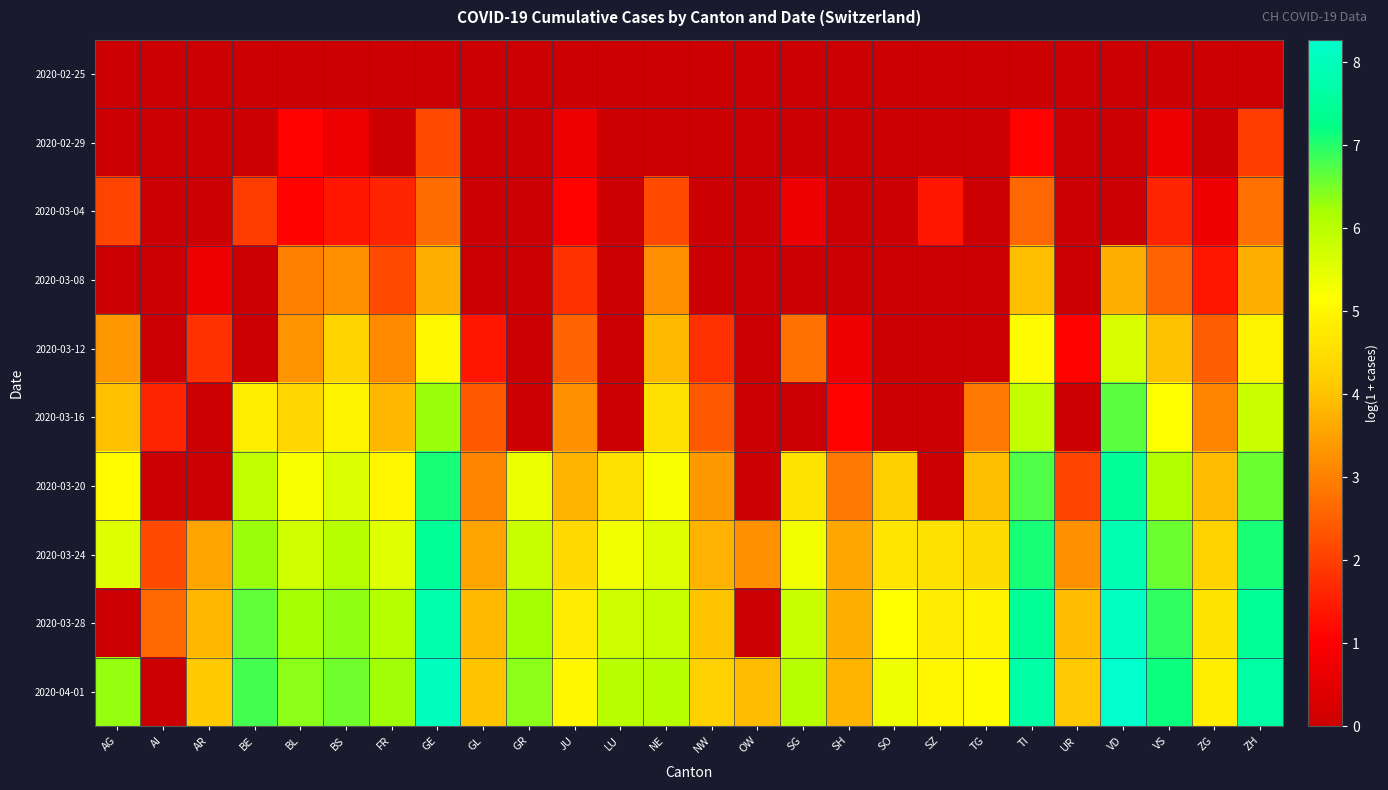

Which series has the largest range (max minus min)?

2020-04-01